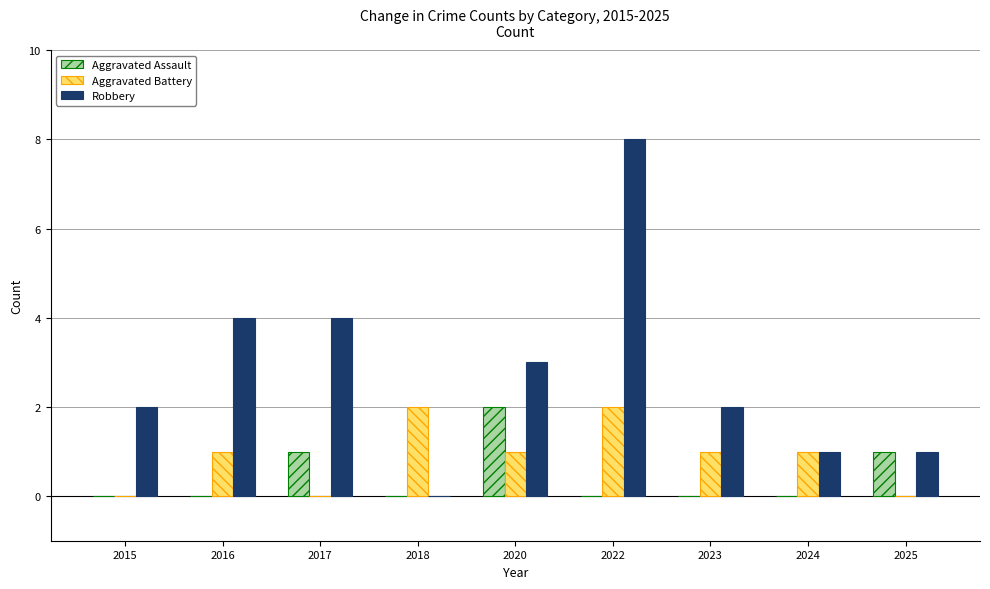

Reading left to right, extract all data points from this chart.

Aggravated Assault: 0	0	1	0	2	0	0	0	1
Aggravated Battery: 0	1	0	2	1	2	1	1	0
Robbery: 2	4	4	0	3	8	2	1	1